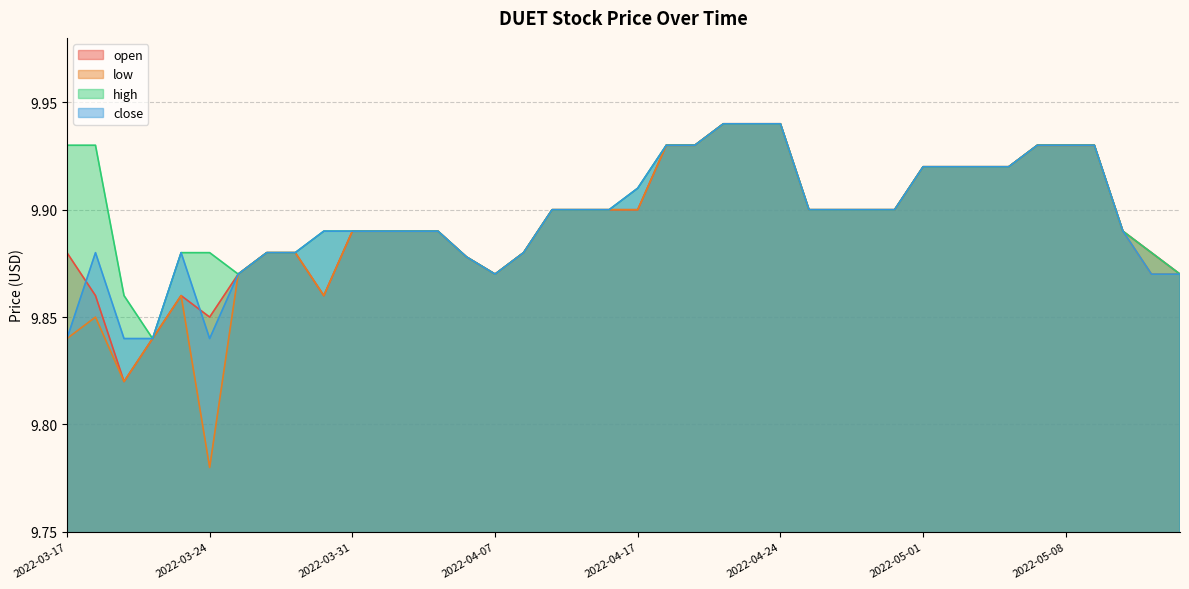

Reading left to right, transcribe all the data shown in this chart.

open: 2022-03-17=9.9	2022-03-20=9.9	2022-03-21=9.8	2022-03-22=9.8	2022-03-23=9.9	2022-03-24=9.8	2022-03-27=9.9	2022-03-28=9.9	2022-03-29=9.9	2022-03-30=9.9	2022-03-31=9.9	2022-04-03=9.9	2022-04-04=9.9	2022-04-05=9.9	2022-04-06=9.9	2022-04-07=9.9	2022-04-10=9.9	2022-04-11=9.9	2022-04-12=9.9	2022-04-13=9.9	2022-04-17=9.9	2022-04-18=9.9	2022-04-19=9.9	2022-04-20=9.9	2022-04-21=9.9	2022-04-24=9.9	2022-04-25=9.9	2022-04-26=9.9	2022-04-27=9.9	2022-04-28=9.9	2022-05-01=9.9	2022-05-02=9.9	2022-05-03=9.9	2022-05-04=9.9	2022-05-05=9.9	2022-05-08=9.9	2022-05-09=9.9	2022-05-10=9.9	2022-05-11=9.9	2022-05-12=9.9
low: 2022-03-17=9.8	2022-03-20=9.8	2022-03-21=9.8	2022-03-22=9.8	2022-03-23=9.9	2022-03-24=9.8	2022-03-27=9.9	2022-03-28=9.9	2022-03-29=9.9	2022-03-30=9.9	2022-03-31=9.9	2022-04-03=9.9	2022-04-04=9.9	2022-04-05=9.9	2022-04-06=9.9	2022-04-07=9.9	2022-04-10=9.9	2022-04-11=9.9	2022-04-12=9.9	2022-04-13=9.9	2022-04-17=9.9	2022-04-18=9.9	2022-04-19=9.9	2022-04-20=9.9	2022-04-21=9.9	2022-04-24=9.9	2022-04-25=9.9	2022-04-26=9.9	2022-04-27=9.9	2022-04-28=9.9	2022-05-01=9.9	2022-05-02=9.9	2022-05-03=9.9	2022-05-04=9.9	2022-05-05=9.9	2022-05-08=9.9	2022-05-09=9.9	2022-05-10=9.9	2022-05-11=9.9	2022-05-12=9.9
high: 2022-03-17=9.9	2022-03-20=9.9	2022-03-21=9.9	2022-03-22=9.8	2022-03-23=9.9	2022-03-24=9.9	2022-03-27=9.9	2022-03-28=9.9	2022-03-29=9.9	2022-03-30=9.9	2022-03-31=9.9	2022-04-03=9.9	2022-04-04=9.9	2022-04-05=9.9	2022-04-06=9.9	2022-04-07=9.9	2022-04-10=9.9	2022-04-11=9.9	2022-04-12=9.9	2022-04-13=9.9	2022-04-17=9.9	2022-04-18=9.9	2022-04-19=9.9	2022-04-20=9.9	2022-04-21=9.9	2022-04-24=9.9	2022-04-25=9.9	2022-04-26=9.9	2022-04-27=9.9	2022-04-28=9.9	2022-05-01=9.9	2022-05-02=9.9	2022-05-03=9.9	2022-05-04=9.9	2022-05-05=9.9	2022-05-08=9.9	2022-05-09=9.9	2022-05-10=9.9	2022-05-11=9.9	2022-05-12=9.9
close: 2022-03-17=9.8	2022-03-20=9.9	2022-03-21=9.8	2022-03-22=9.8	2022-03-23=9.9	2022-03-24=9.8	2022-03-27=9.9	2022-03-28=9.9	2022-03-29=9.9	2022-03-30=9.9	2022-03-31=9.9	2022-04-03=9.9	2022-04-04=9.9	2022-04-05=9.9	2022-04-06=9.9	2022-04-07=9.9	2022-04-10=9.9	2022-04-11=9.9	2022-04-12=9.9	2022-04-13=9.9	2022-04-17=9.9	2022-04-18=9.9	2022-04-19=9.9	2022-04-20=9.9	2022-04-21=9.9	2022-04-24=9.9	2022-04-25=9.9	2022-04-26=9.9	2022-04-27=9.9	2022-04-28=9.9	2022-05-01=9.9	2022-05-02=9.9	2022-05-03=9.9	2022-05-04=9.9	2022-05-05=9.9	2022-05-08=9.9	2022-05-09=9.9	2022-05-10=9.9	2022-05-11=9.9	2022-05-12=9.9